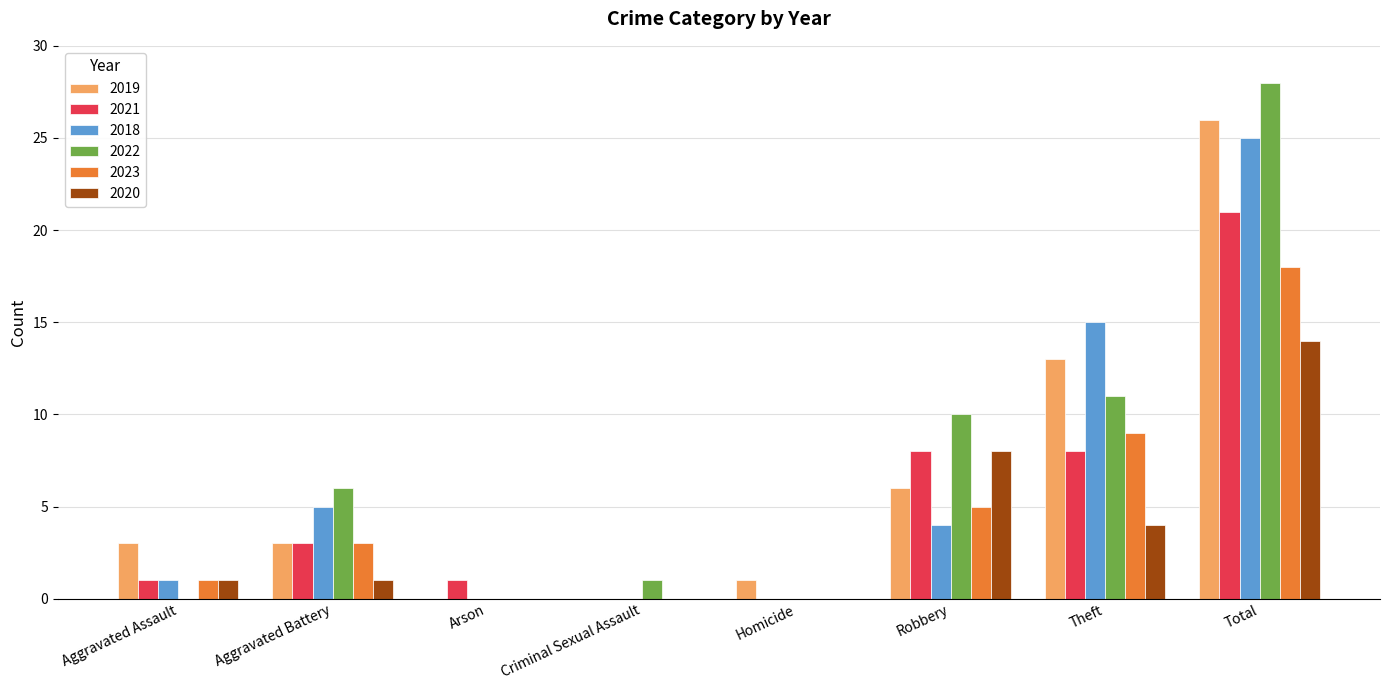

Which series has the largest total across all categories?

2022